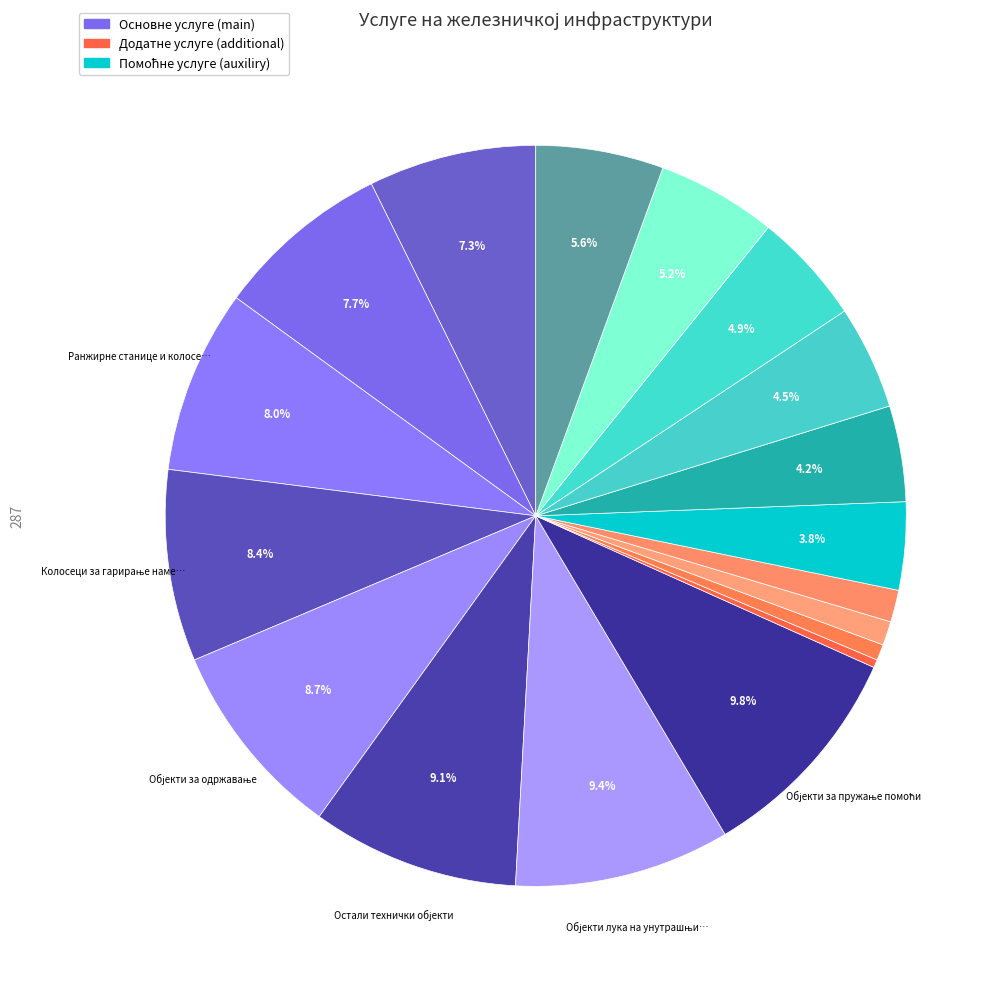

How many slices are in this pie chart?

18